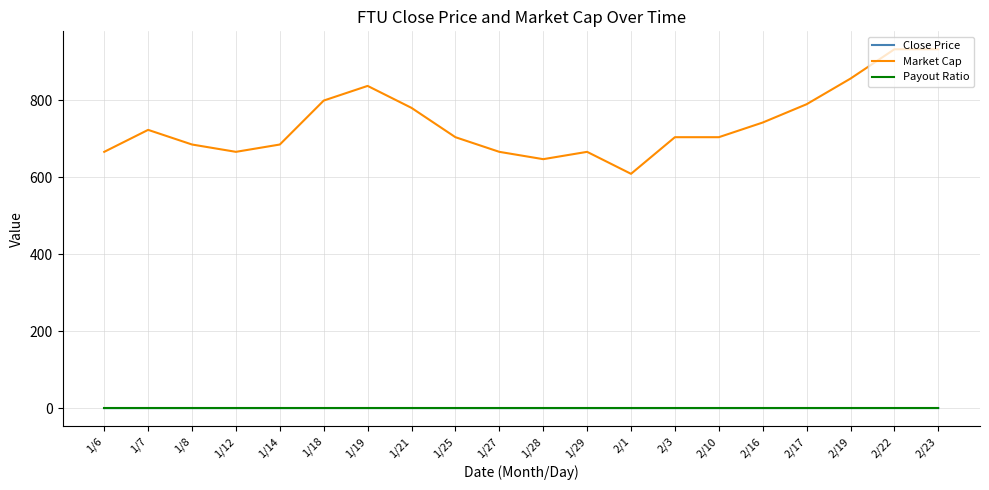

What is the greatest value displayed?

931.9